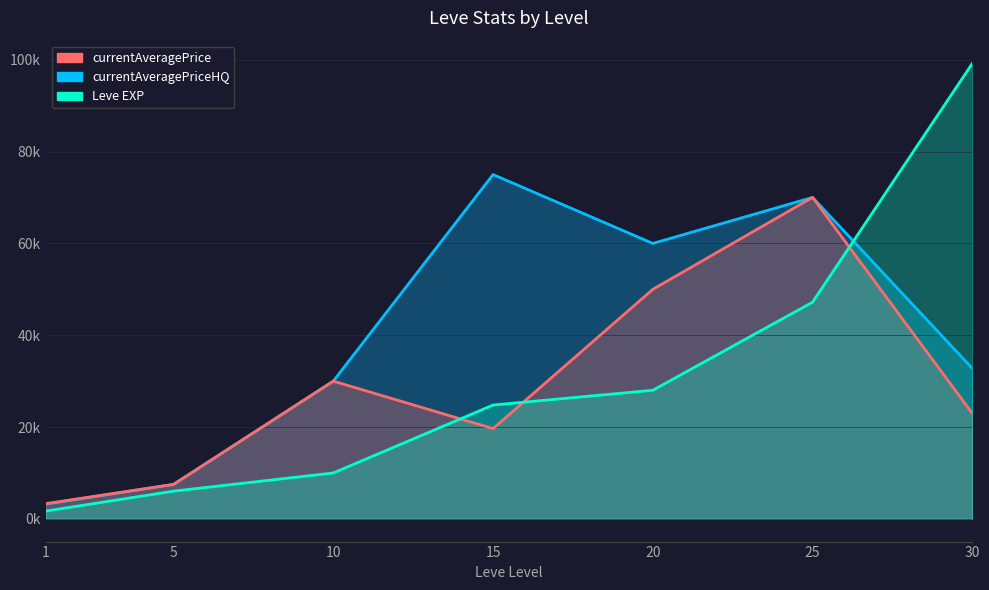

What is the spread (max minus min) of values at 15?

55.4